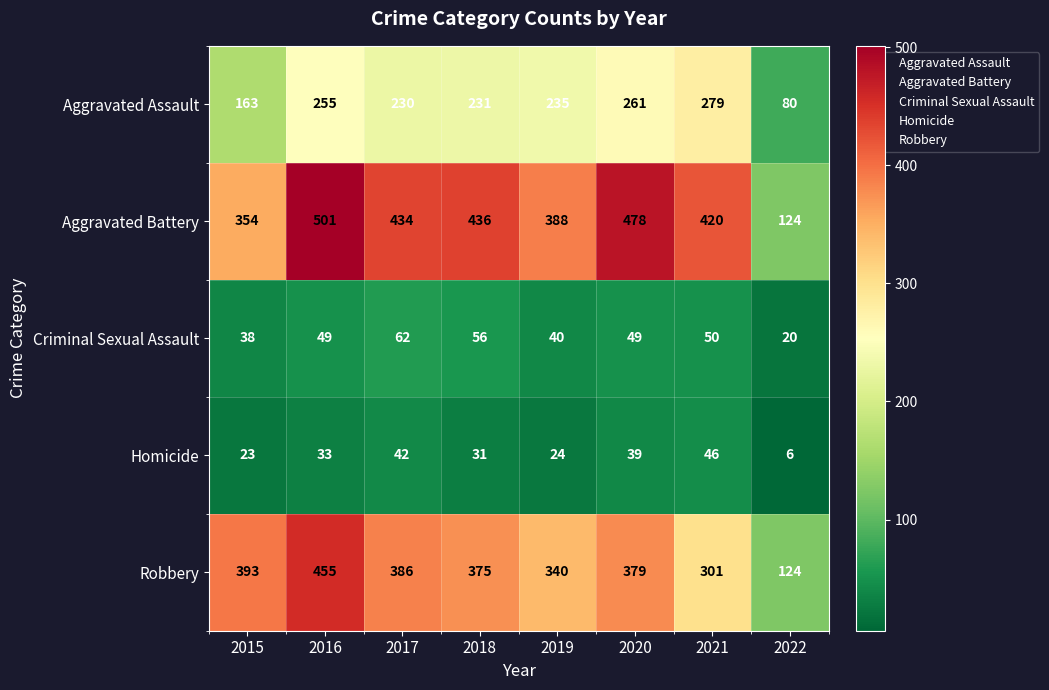

At how many categories does at least one series exceed 307?

7